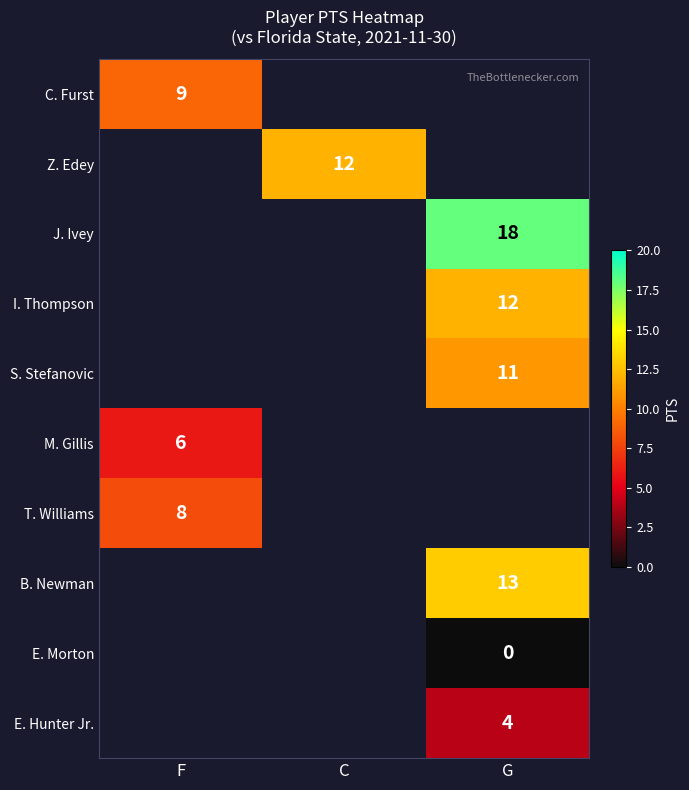

The J. Ivey series shows 18 at G. True or false?

True